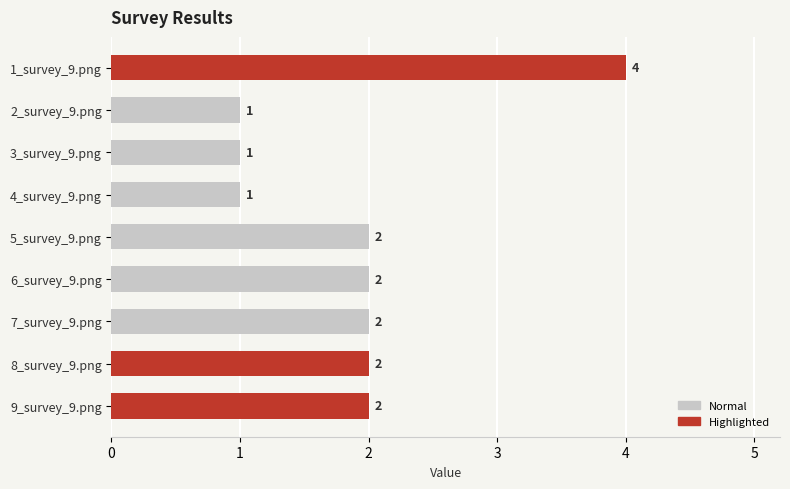

Reading top to bottom, list all the values displayed in this chart.

4	1	1	1	2	2	2	2	2